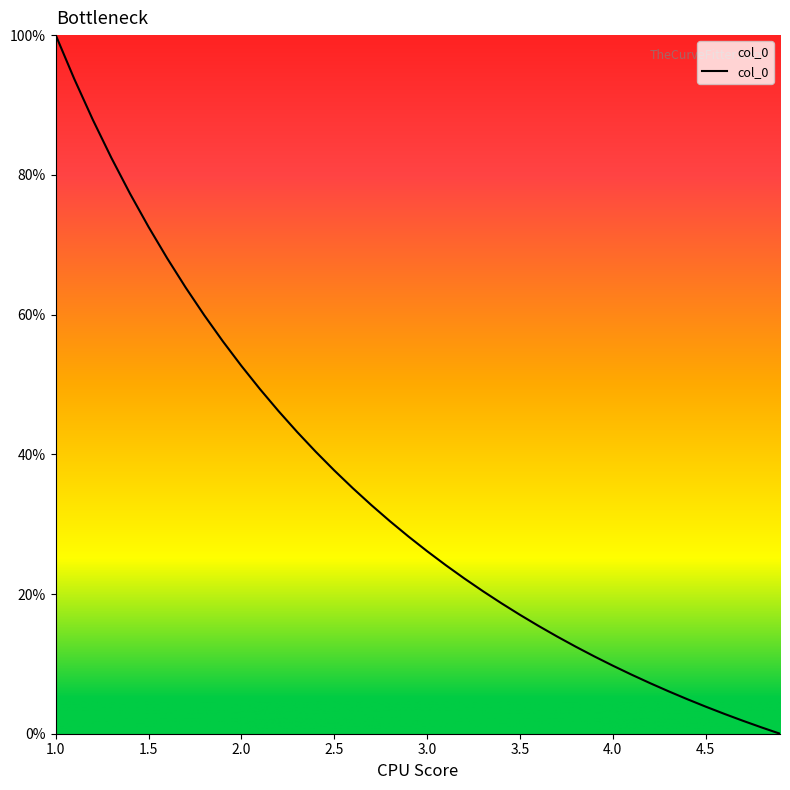

What is the difference between the maximum and minimum values?

100.0